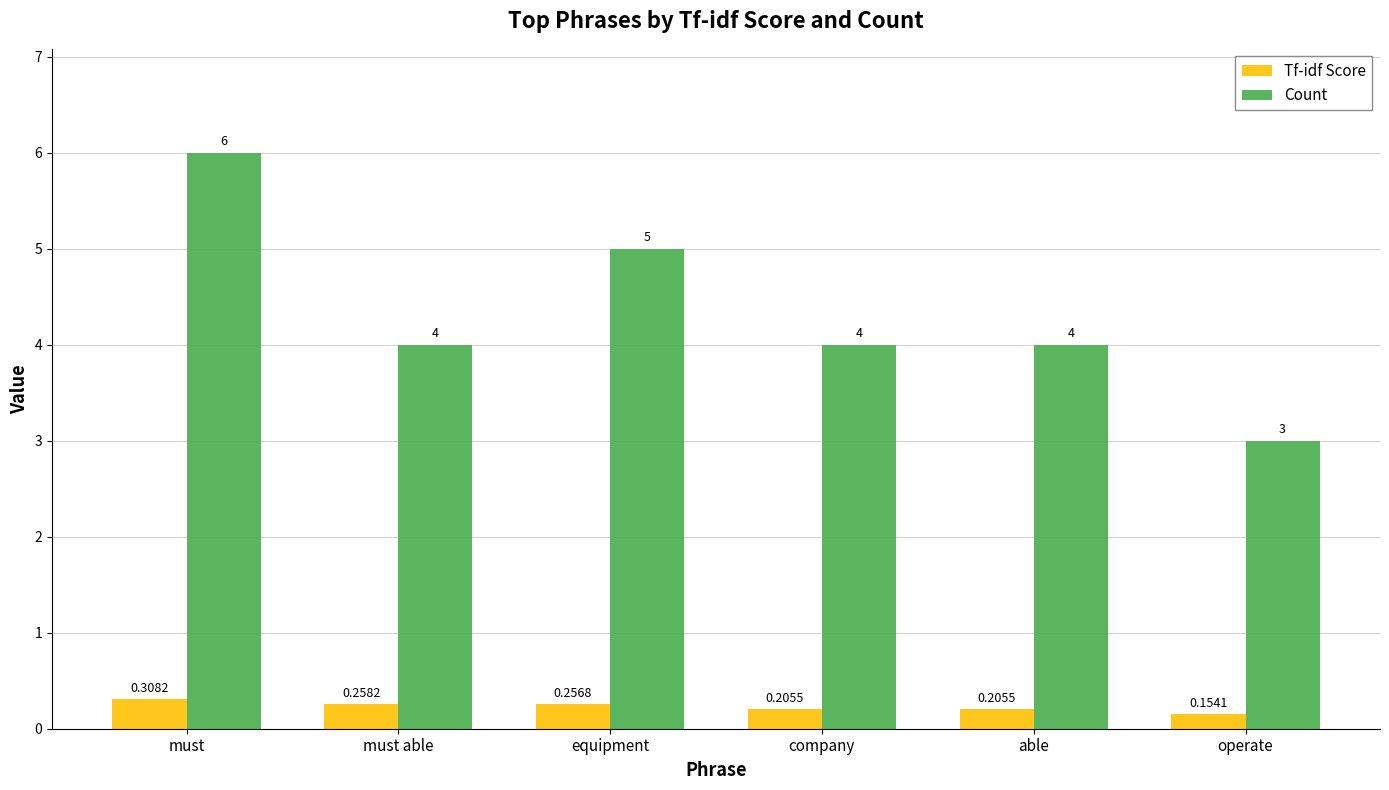

At must, list the series in order from largest to smallest.

Count, Tf-idf Score